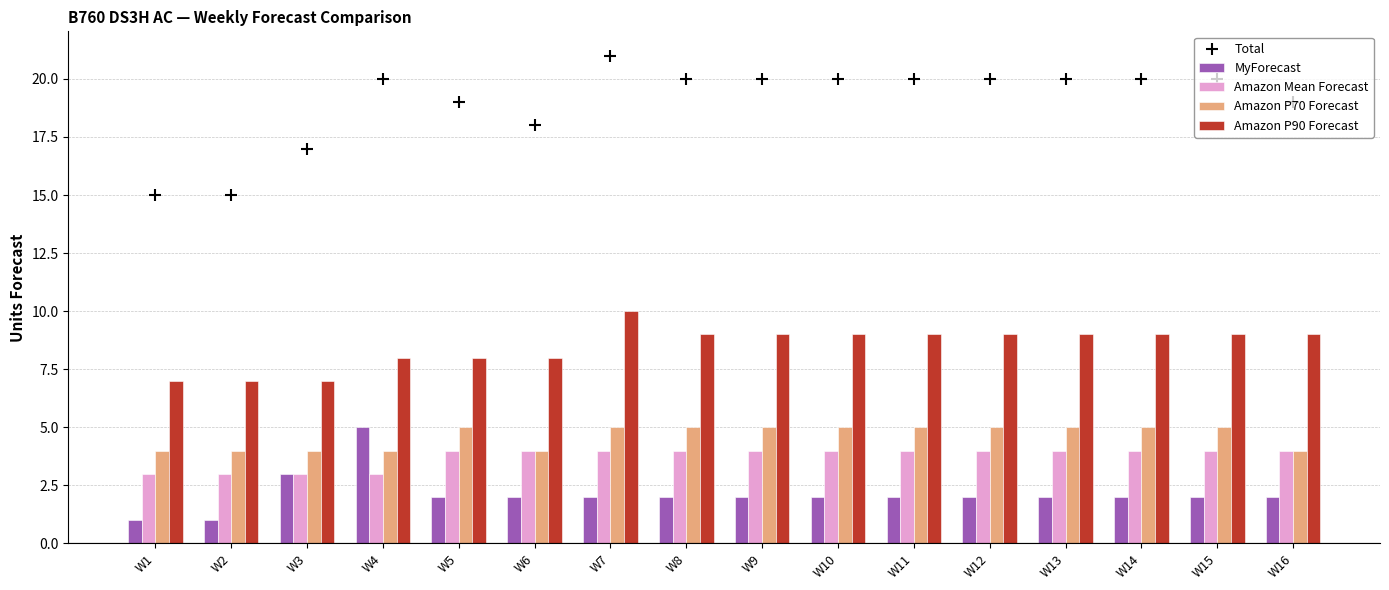

Which series has the largest Y range (max minus min)?

Total